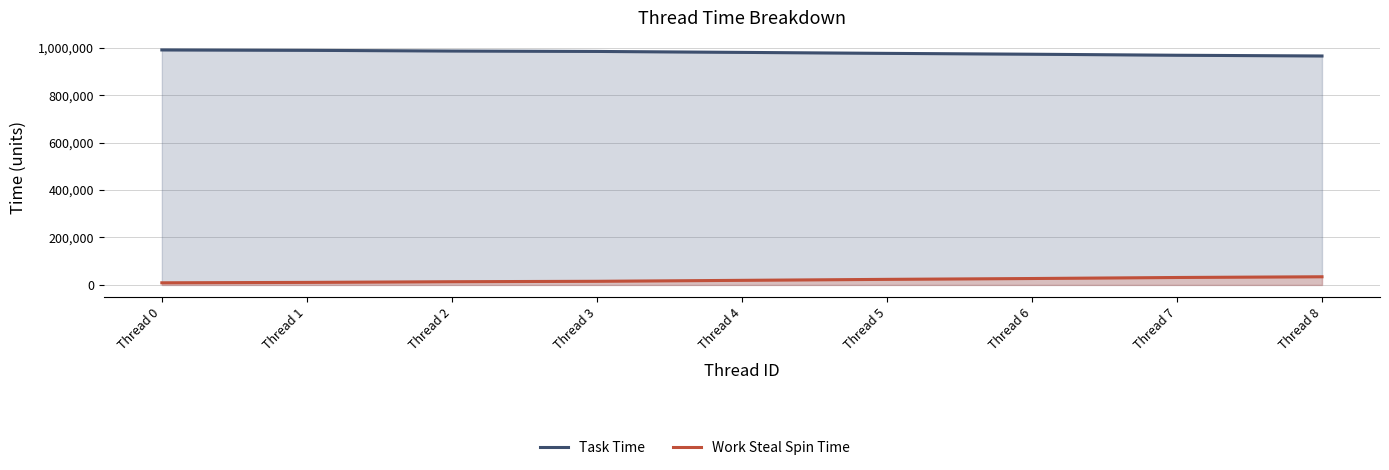

True or false: Task Time and Work Steal Spin Time cross at least once.

False